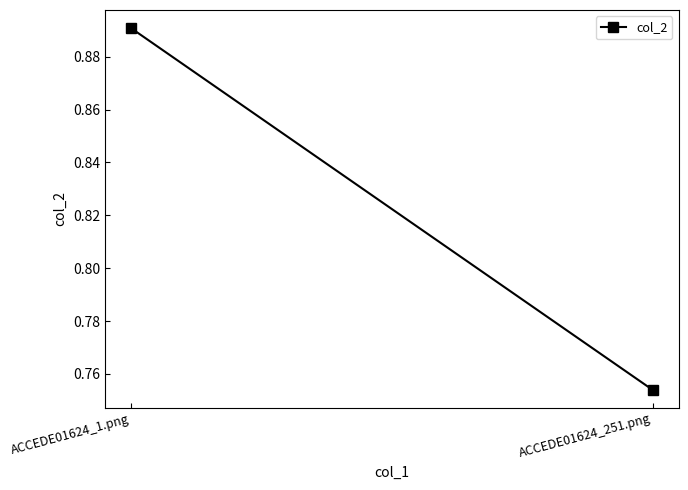

The value at ACCEDE01624_1.png is 0.9. True or false?

True